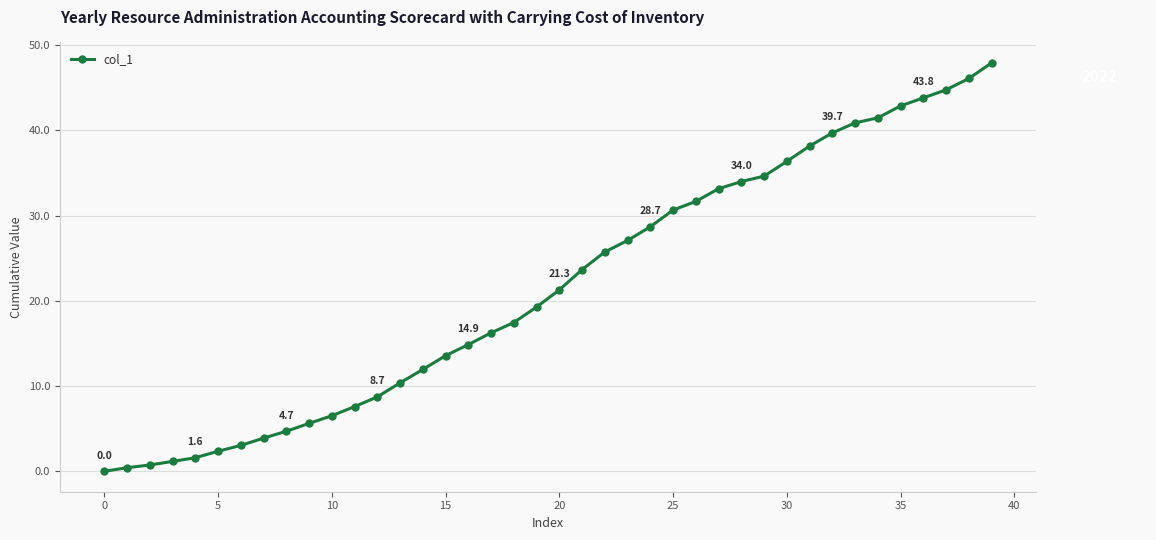

How many lines are shown in the chart?

1